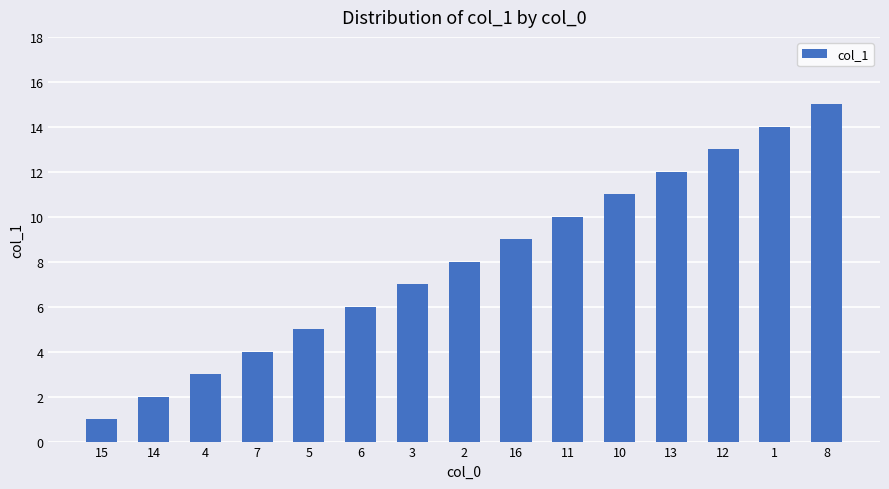

What is the value of the 3rd bar from the left?

3